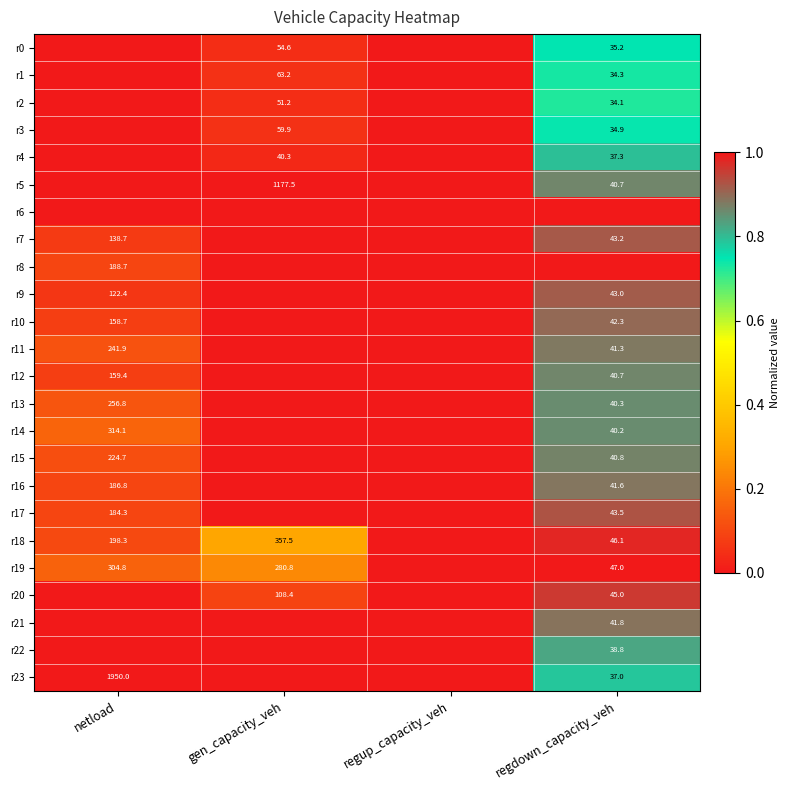

Is it true that r4 equals 63.3 at gen_capacity_veh?

False